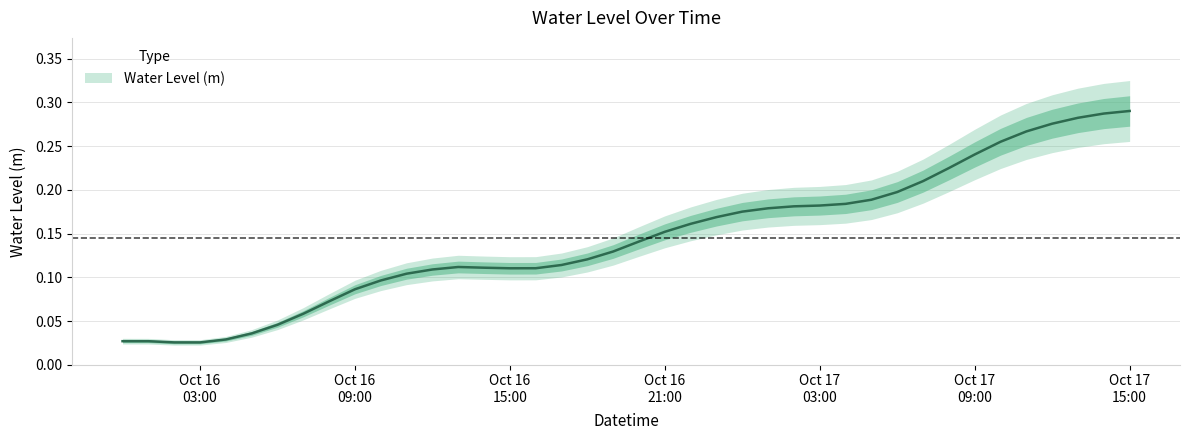

Rank the categories by value from highest to lowest.

2025-10-17 15:00:00, 2025-10-17 14:00:00, 2025-10-17 13:00:00, 2025-10-17 12:00:00, 2025-10-17 11:00:00, 2025-10-17 10:00:00, 2025-10-17 09:00:00, 2025-10-17 08:00:00, 2025-10-17 07:00:00, 2025-10-17 06:00:00, 2025-10-17 05:00:00, 2025-10-17 04:00:00, 2025-10-17 03:00:00, 2025-10-17 02:00:00, 2025-10-17 01:00:00, 2025-10-17 00:00:00, 2025-10-16 23:00:00, 2025-10-16 22:00:00, 2025-10-16 21:00:00, 2025-10-16 20:00:00, 2025-10-16 19:00:00, 2025-10-16 18:00:00, 2025-10-16 17:00:00, 2025-10-16 13:00:00, 2025-10-16 14:00:00, 2025-10-16 16:00:00, 2025-10-16 15:00:00, 2025-10-16 12:00:00, 2025-10-16 11:00:00, 2025-10-16 10:00:00, 2025-10-16 09:00:00, 2025-10-16 08:00:00, 2025-10-16 07:00:00, 2025-10-16 06:00:00, 2025-10-16 05:00:00, 2025-10-16 04:00:00, 2025-10-16 00:00:00, 2025-10-16 01:00:00, 2025-10-16 02:00:00, 2025-10-16 03:00:00